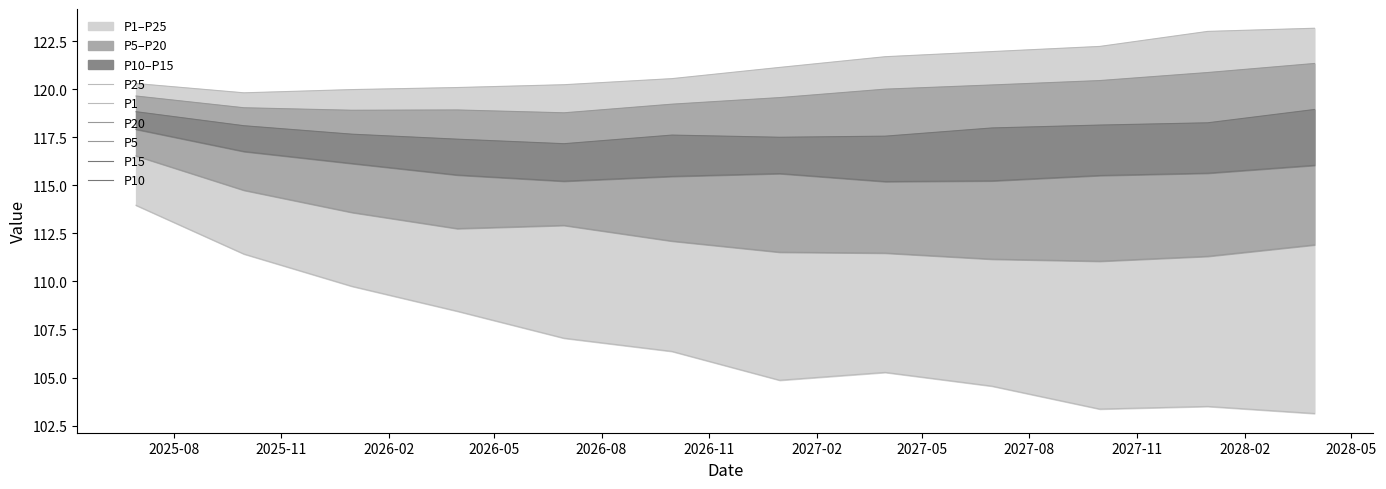

Between 2026-02 and 2027-11, which series saw the biggest shift?

P1